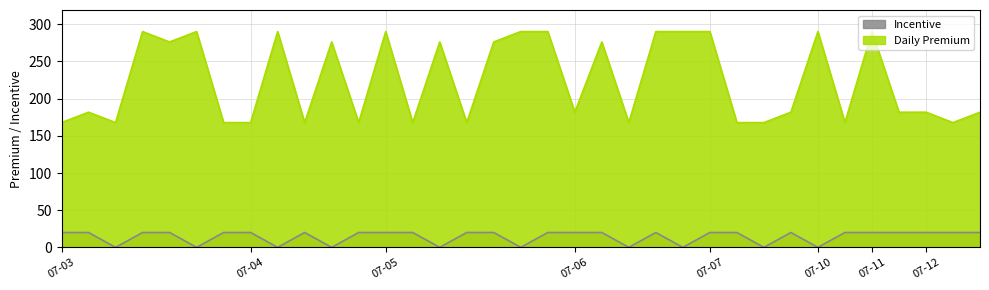

Which has a higher value, 2023-07-03 or 2023-07-03?

2023-07-03